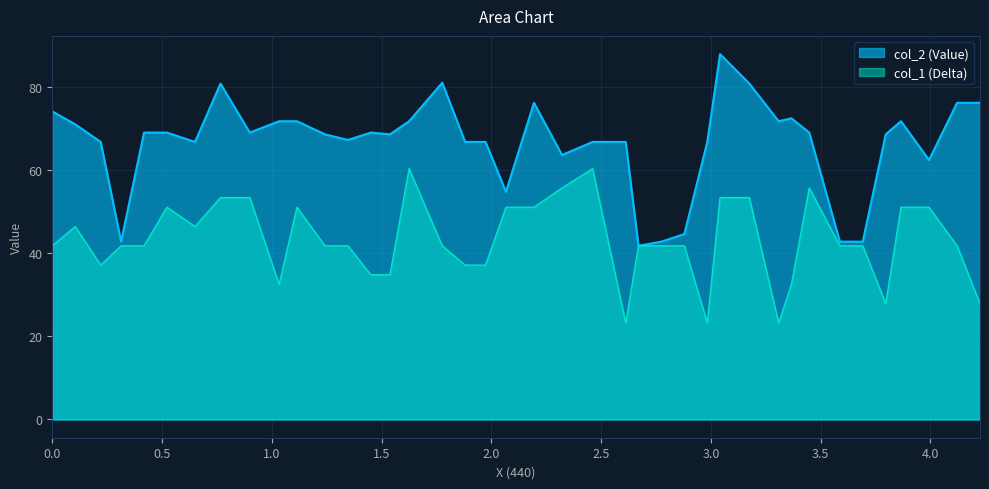

What is the lowest value of the col_2 (Value) series?

41.8